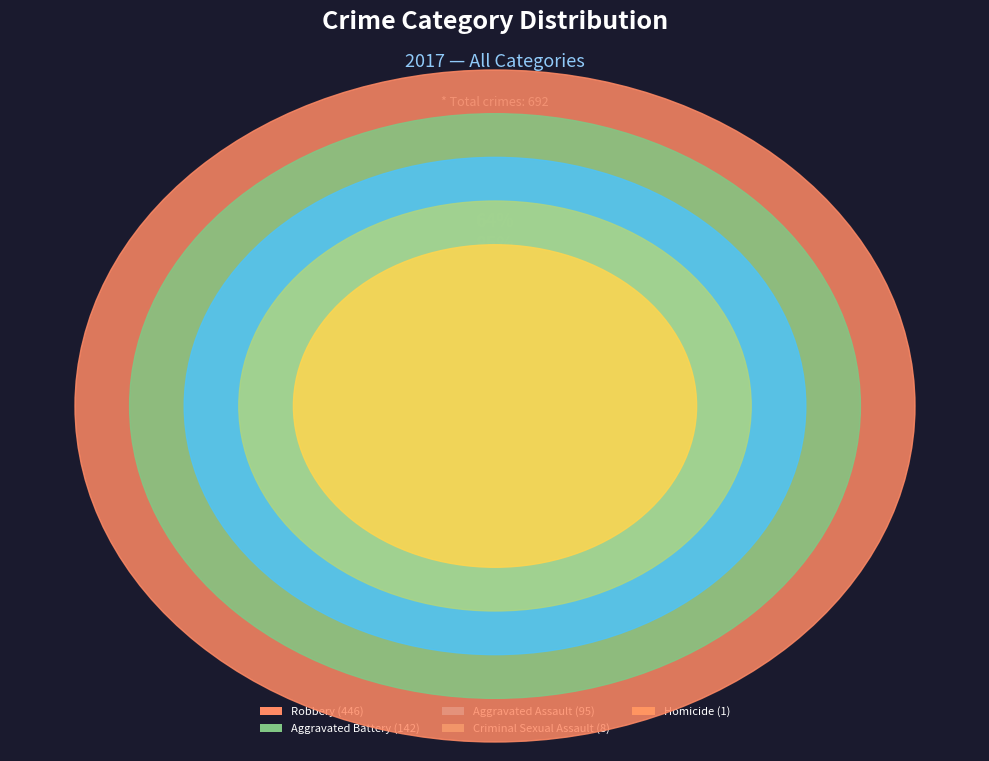

What percentage is NOT represented by Aggravated Assault?

86.3%